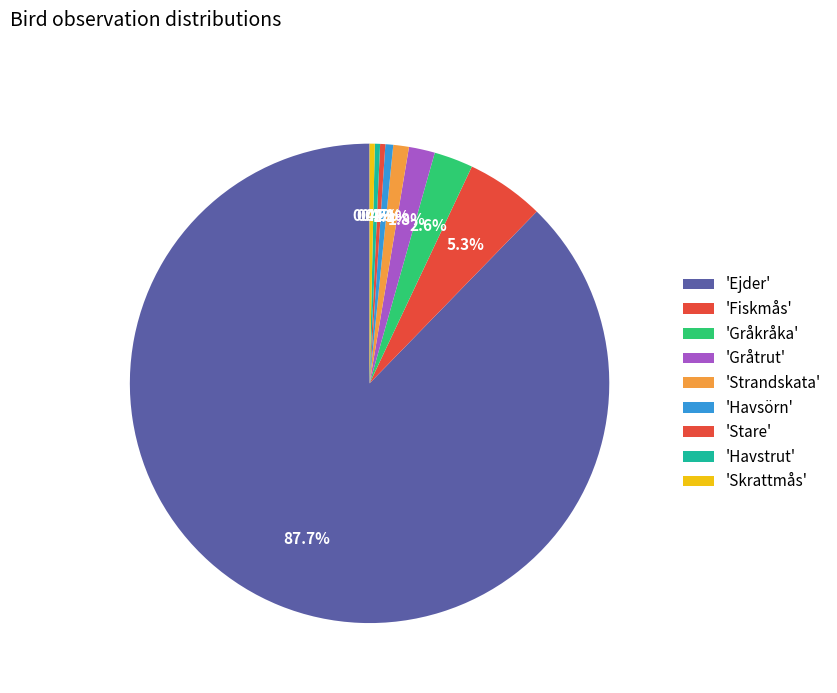

How many segments does this pie chart have?

9